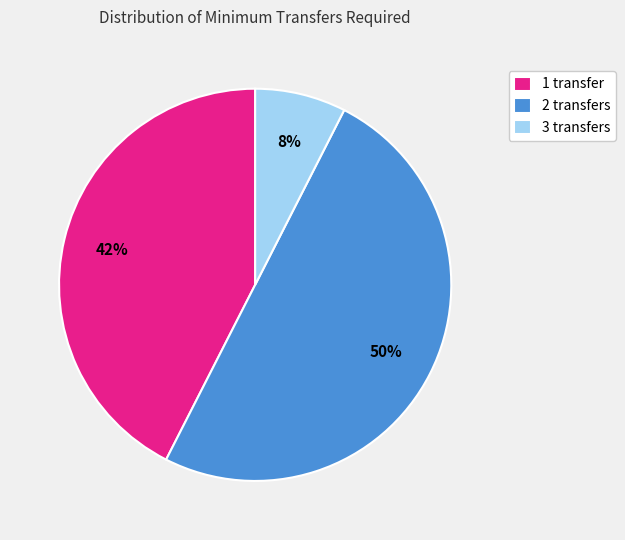

What is the largest slice in the pie chart?

2 transfers